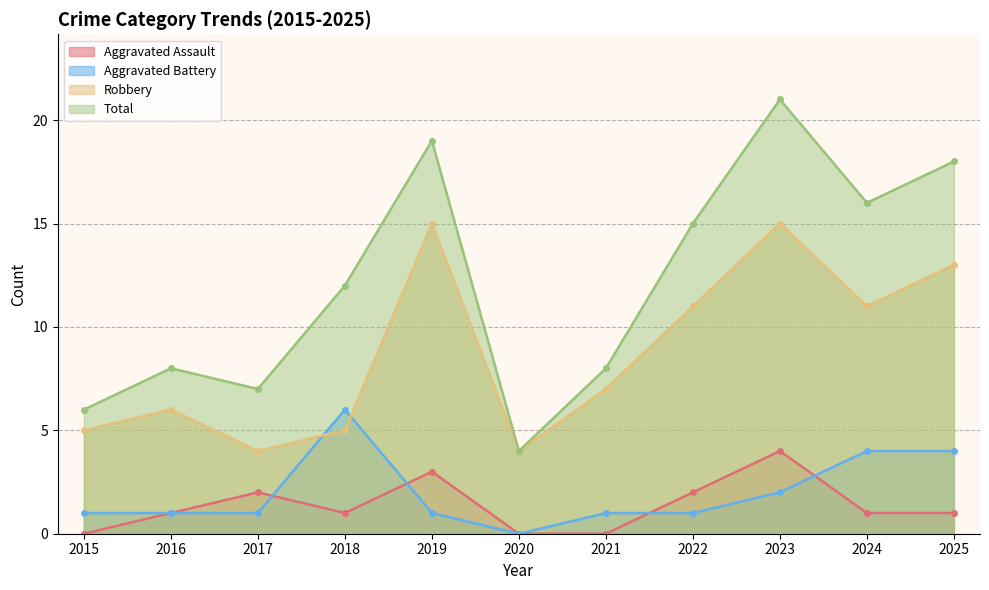

What is the difference between the second highest and second lowest values in the Aggravated Battery series?

3